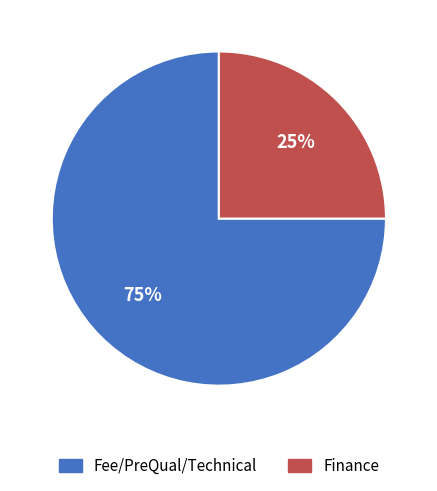

How many segments does this pie chart have?

2